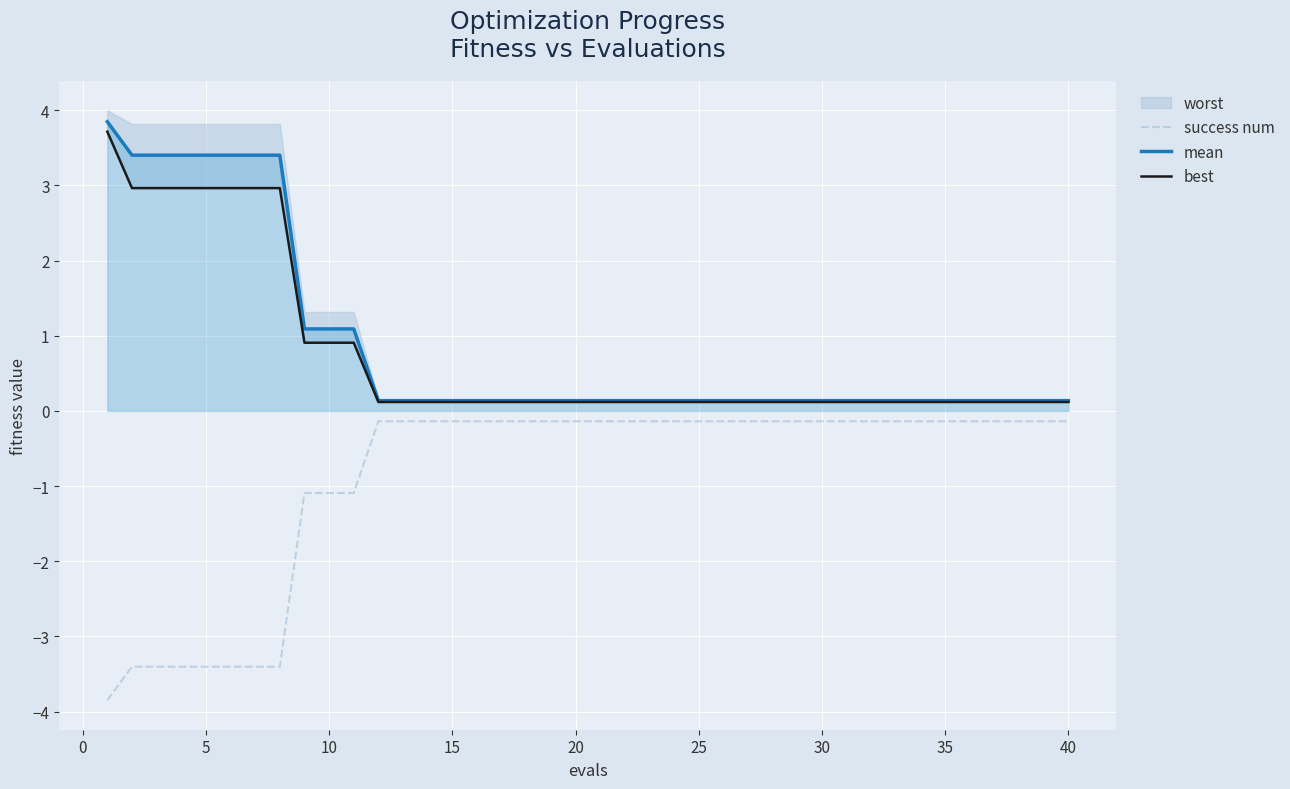

Rank the series by their maximum value, from highest to lowest.

mean, best, success num